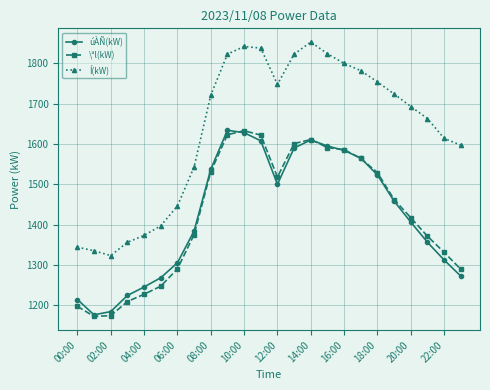

Which series has the largest total across all categories?

Í(kW)